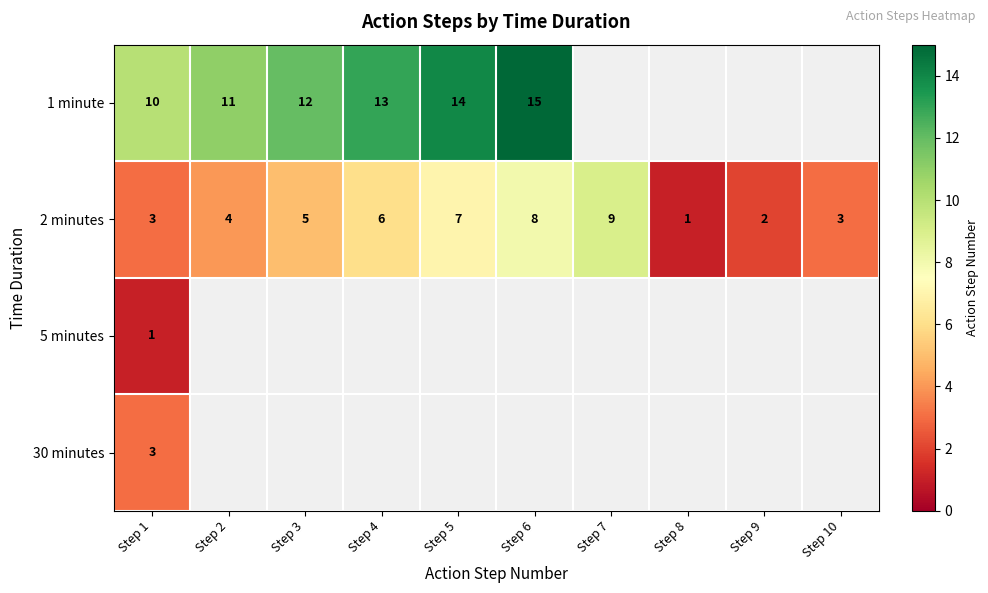

At which category is the sum across all series the highest?

Step 1